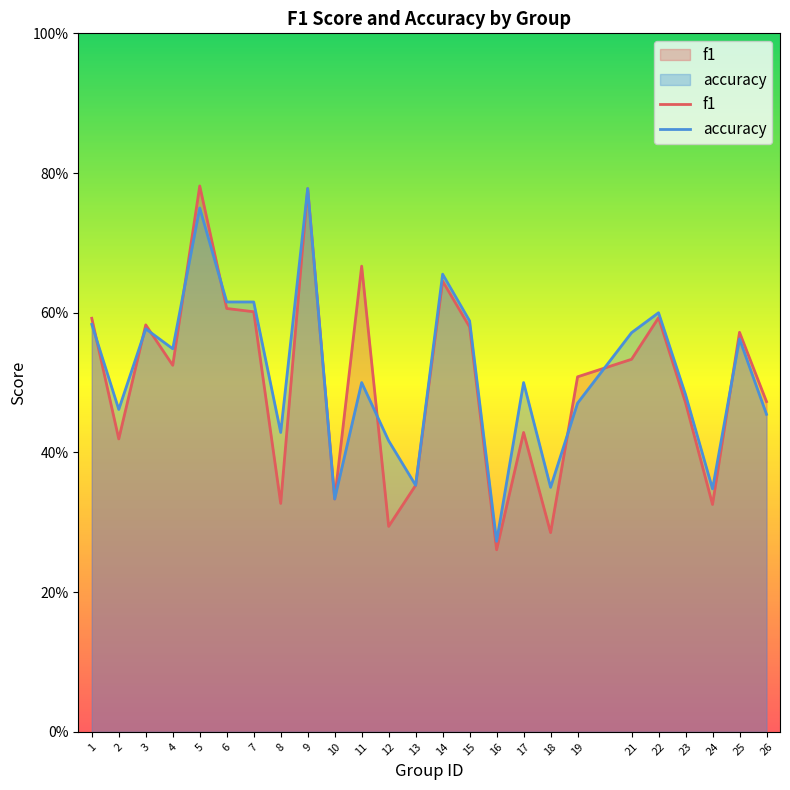

Which series has the largest range (max minus min)?

f1